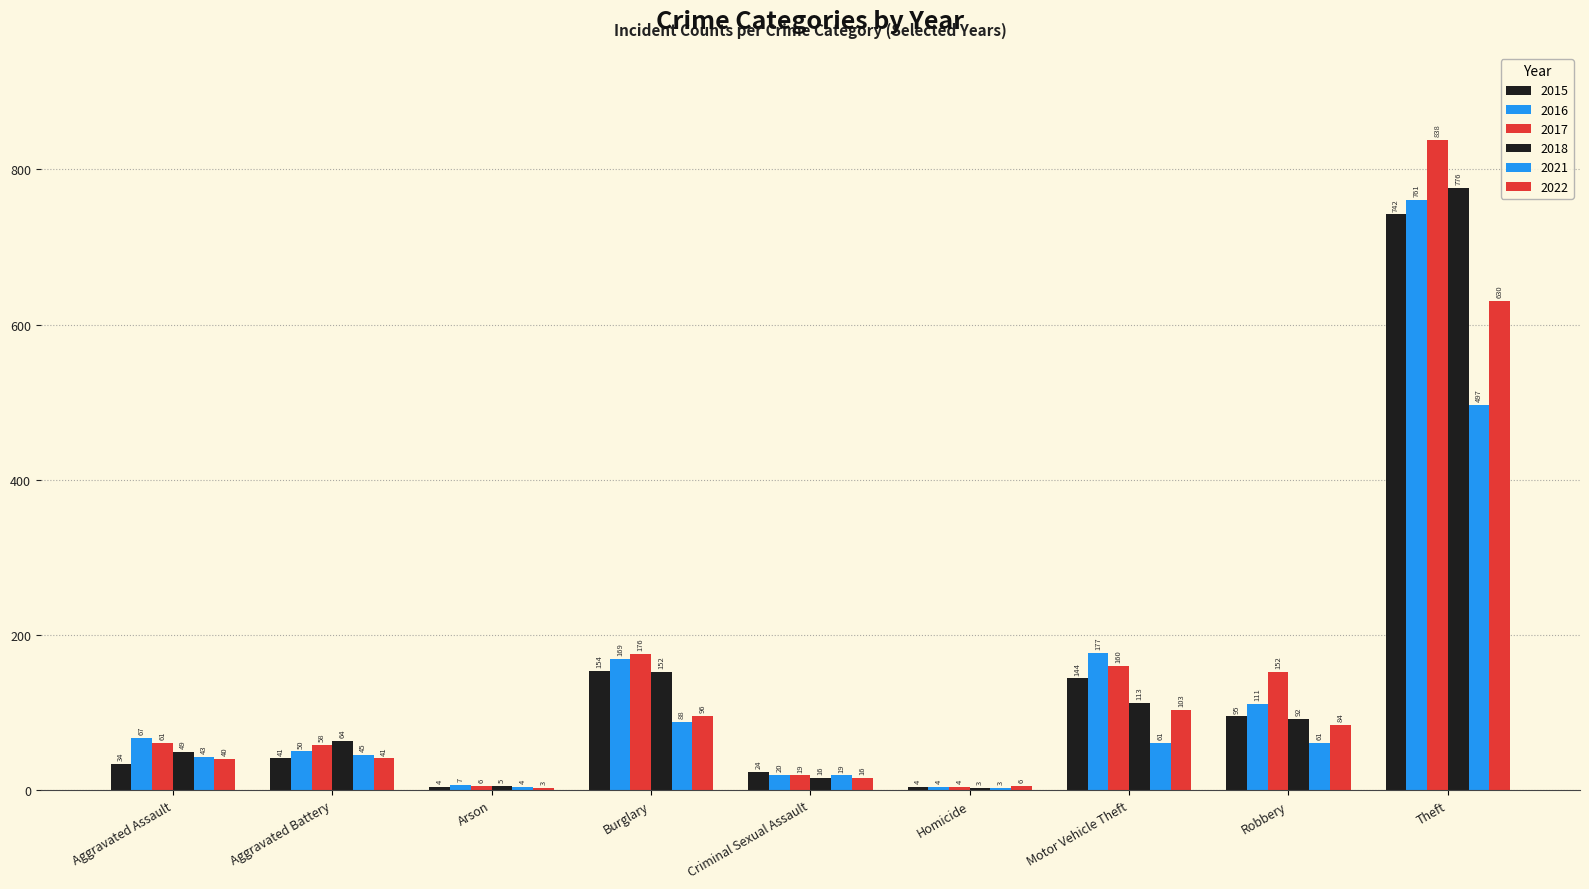

Which label corresponds to the smallest value in the chart?

Homicide